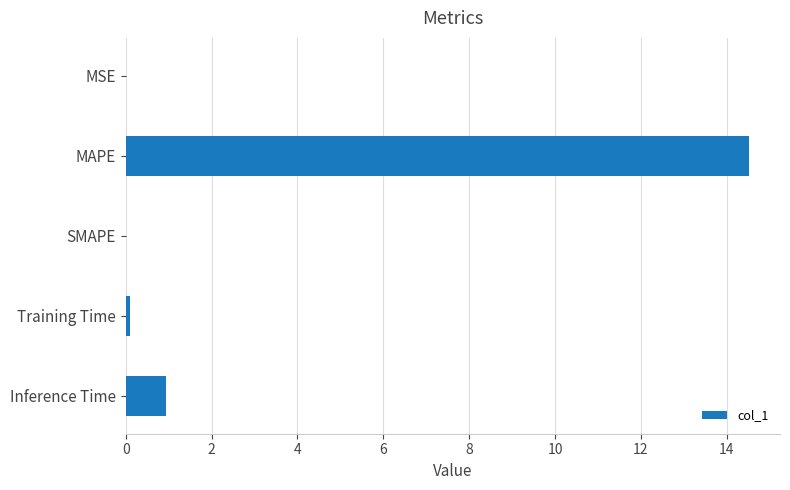

Where is the data nearest to the value 7?

Inference Time